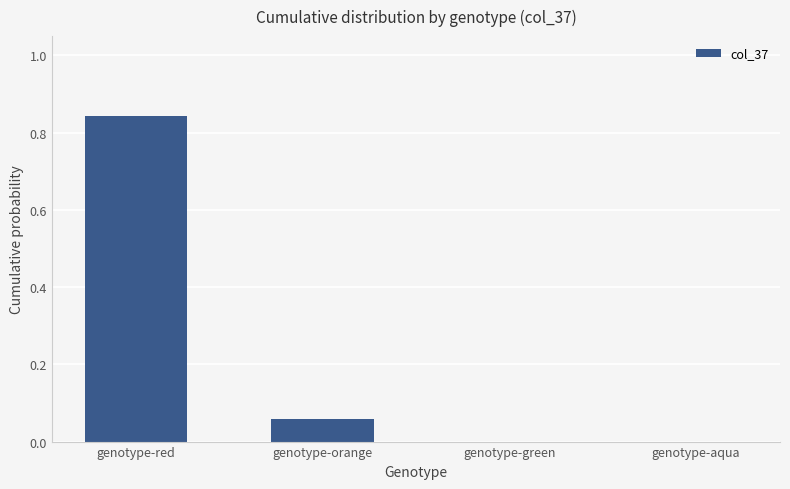

The chart shows a value of 0.0 at genotype-orange. True or false?

False